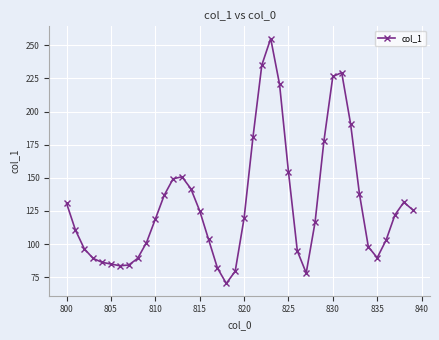

How many lines are shown in the chart?

1